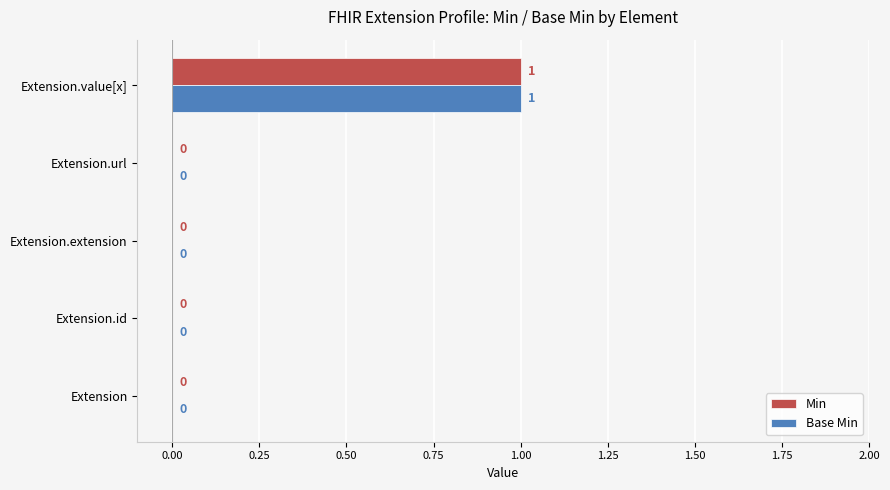

What is the maximum value for Min?

1